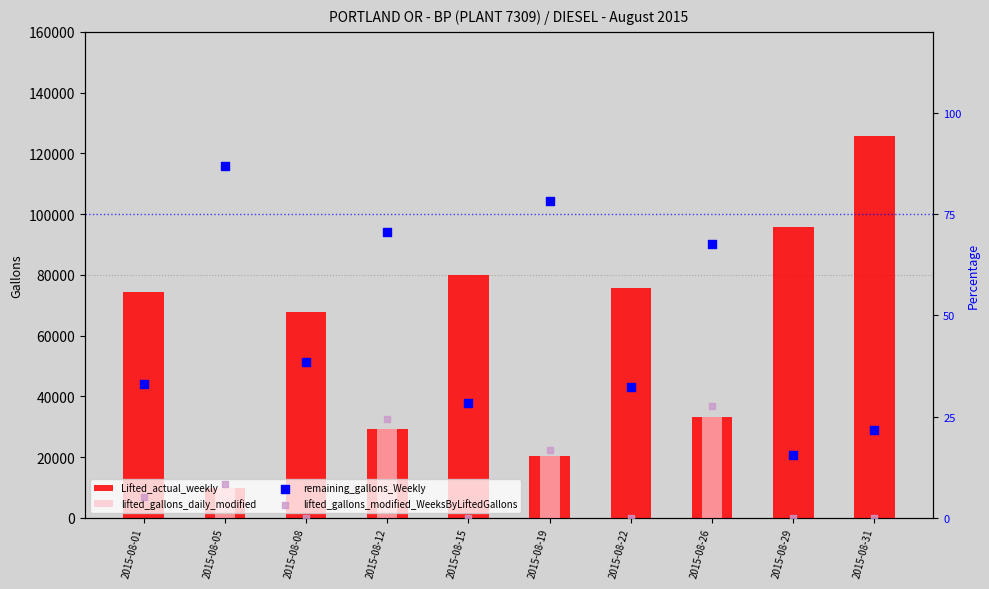

What are all the series names shown in the legend?

Lifted_actual_weekly, lifted_gallons_daily_modified, remaining_gallons_Weekly, lifted_gallons_modified_WeeksByLiftedGallons